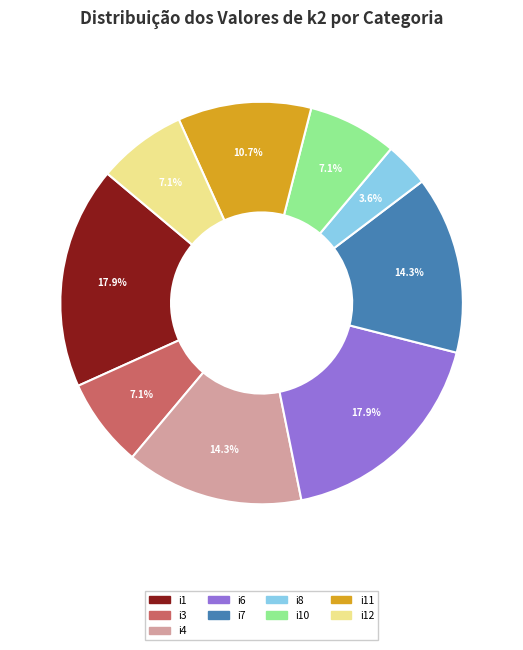

To the nearest percent, what is the average slice percentage?

11%